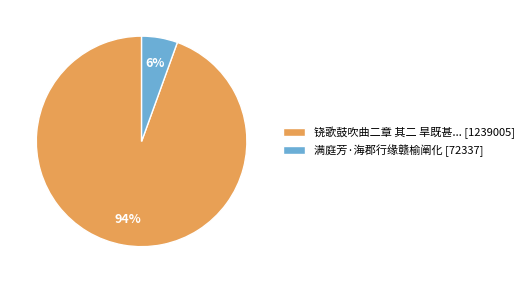

Is there any slice that represents more than half of the pie?

Yes